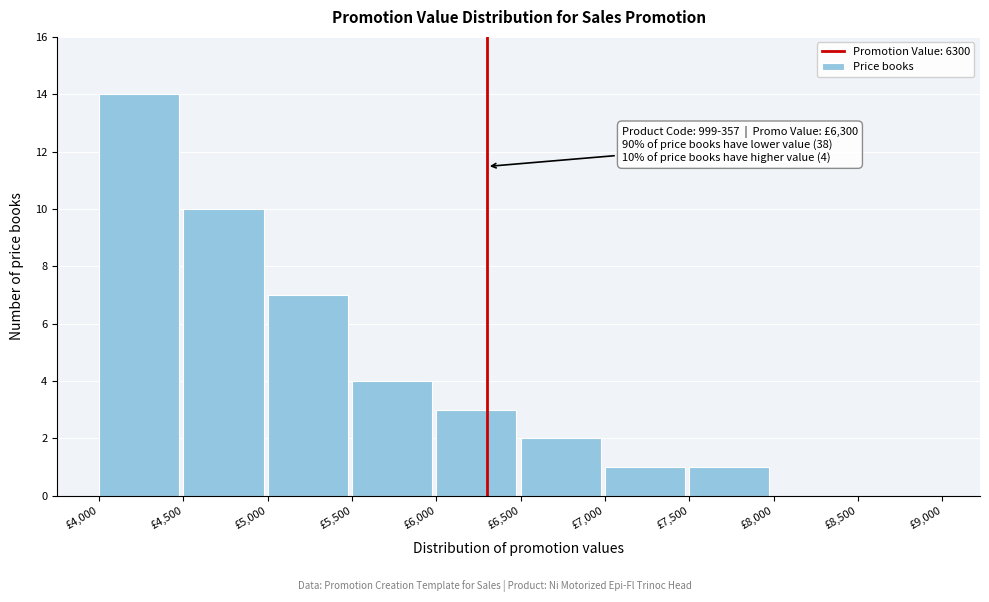

Reading left to right, transcribe all the data shown in this chart.

£4,000=14	£4,500=10	£5,000=7	£5,500=4	£6,000=3	£6,500=2	£7,000=1	£7,500=1	£8,000=0	£8,500=0